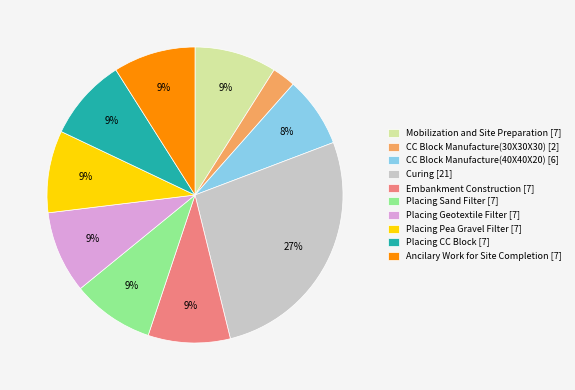

Does CC Block Manufacture(40X40X20) account for over 50% of the chart?

No